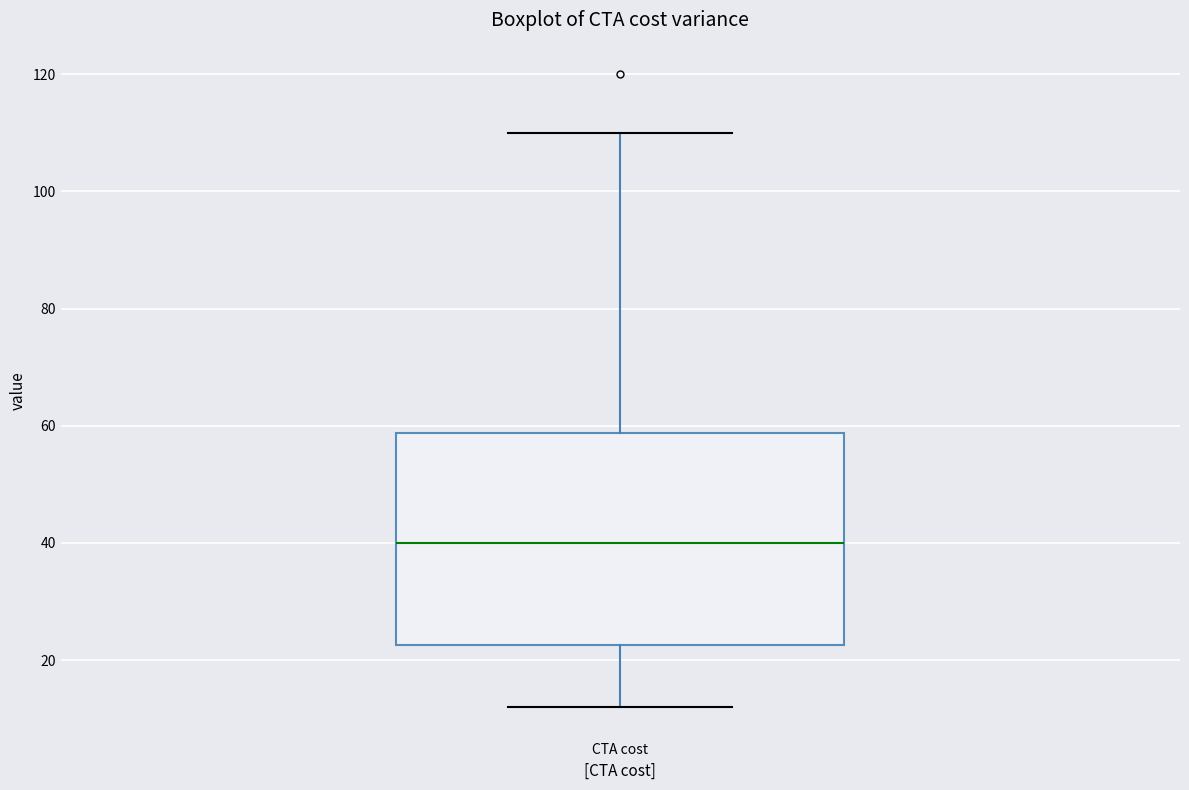

Read this box plot against the y-axis: the position of the median line, the range covered by the box, and the ends of both whiskers. The values are not printed on the chart, so give them approximately, as read against the axis.

median 40, box 22 to 58, whiskers 12 to 110